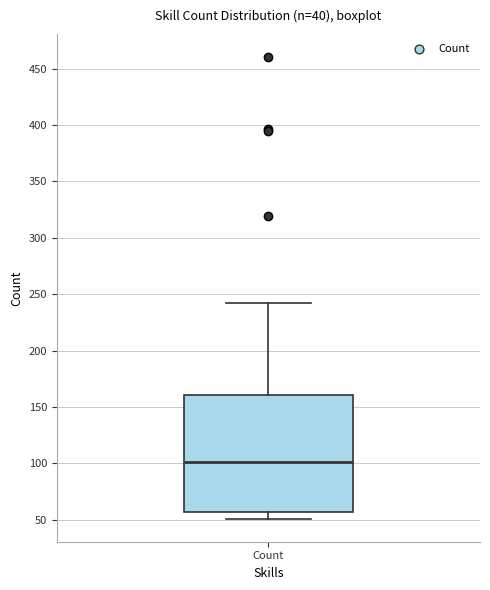

Where does the upper whisker of the box for Count end on the y-axis? The values are not printed on the chart, so give them approximately, as read against the axis.

240